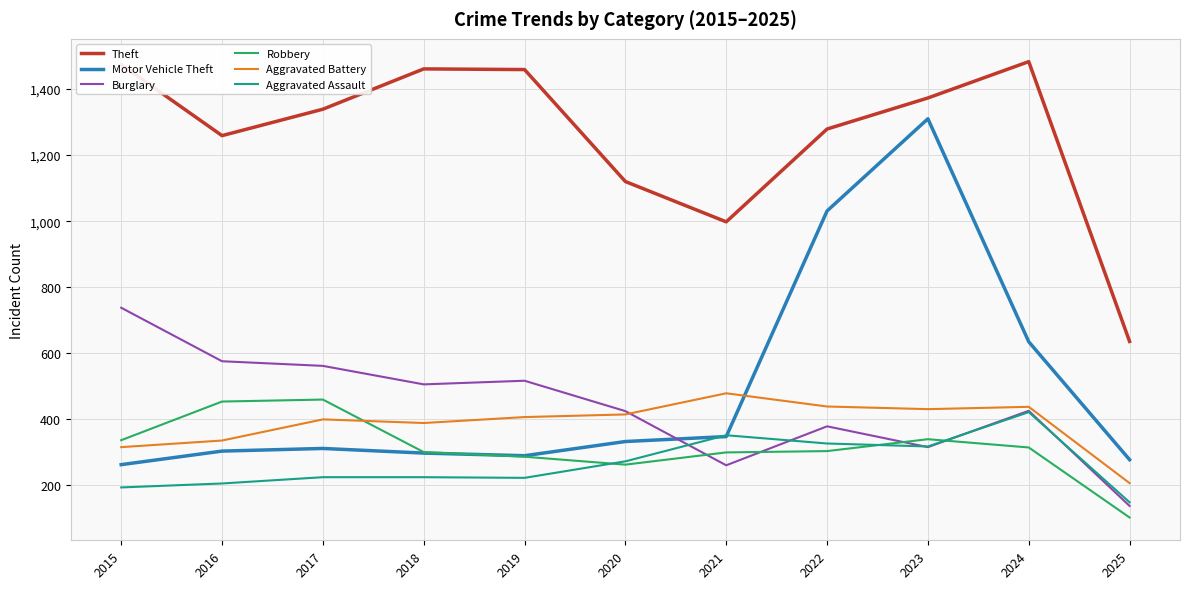

The value of Aggravated Assault at 2021 is 352. True or false?

True